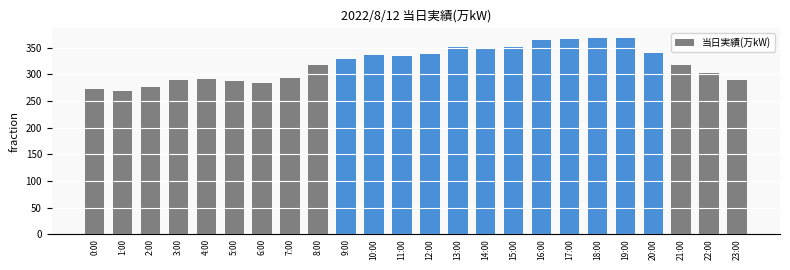

What is the average value?

320